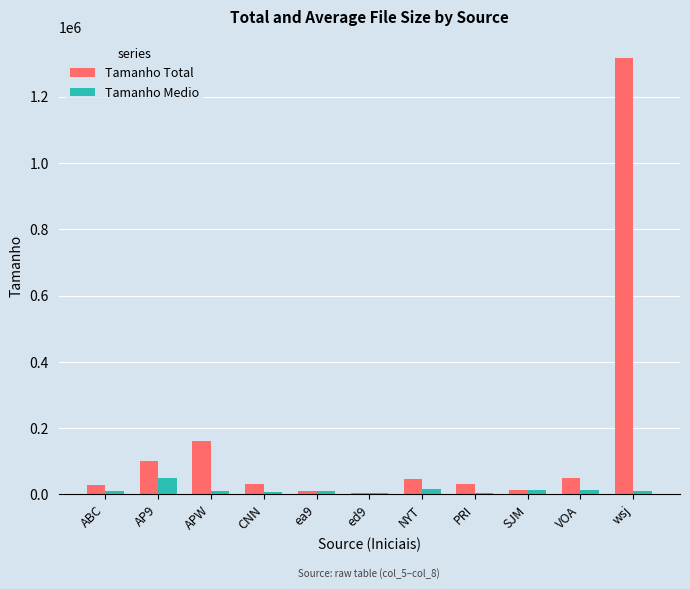

What is the difference between the Tamanho Total values at CNN and ed9?

27222.0